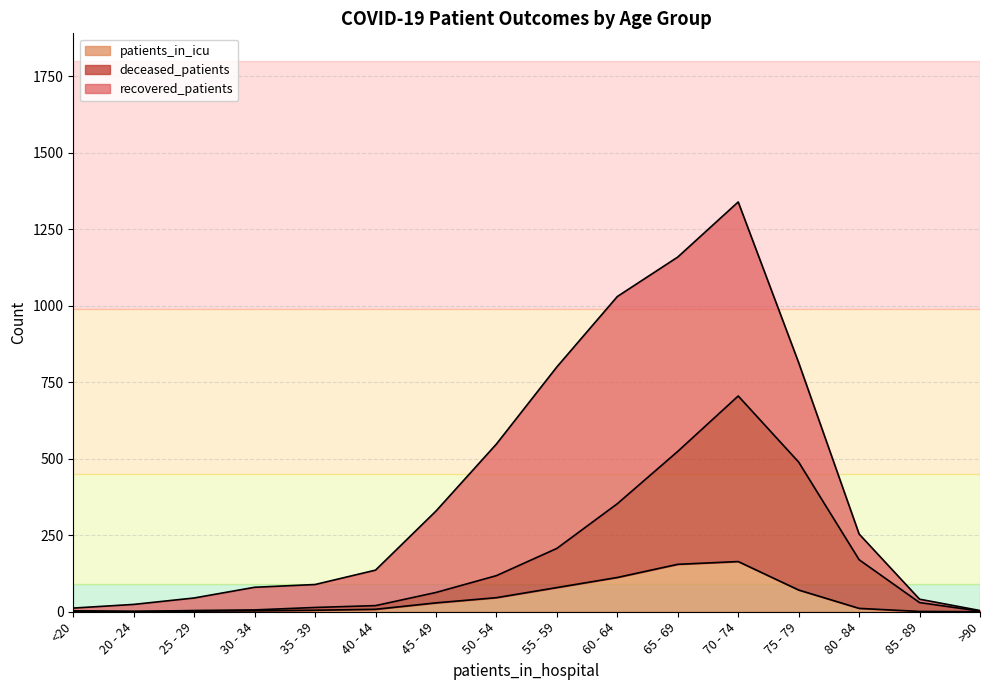

What is the label of the 13th point from the left?

75 - 79